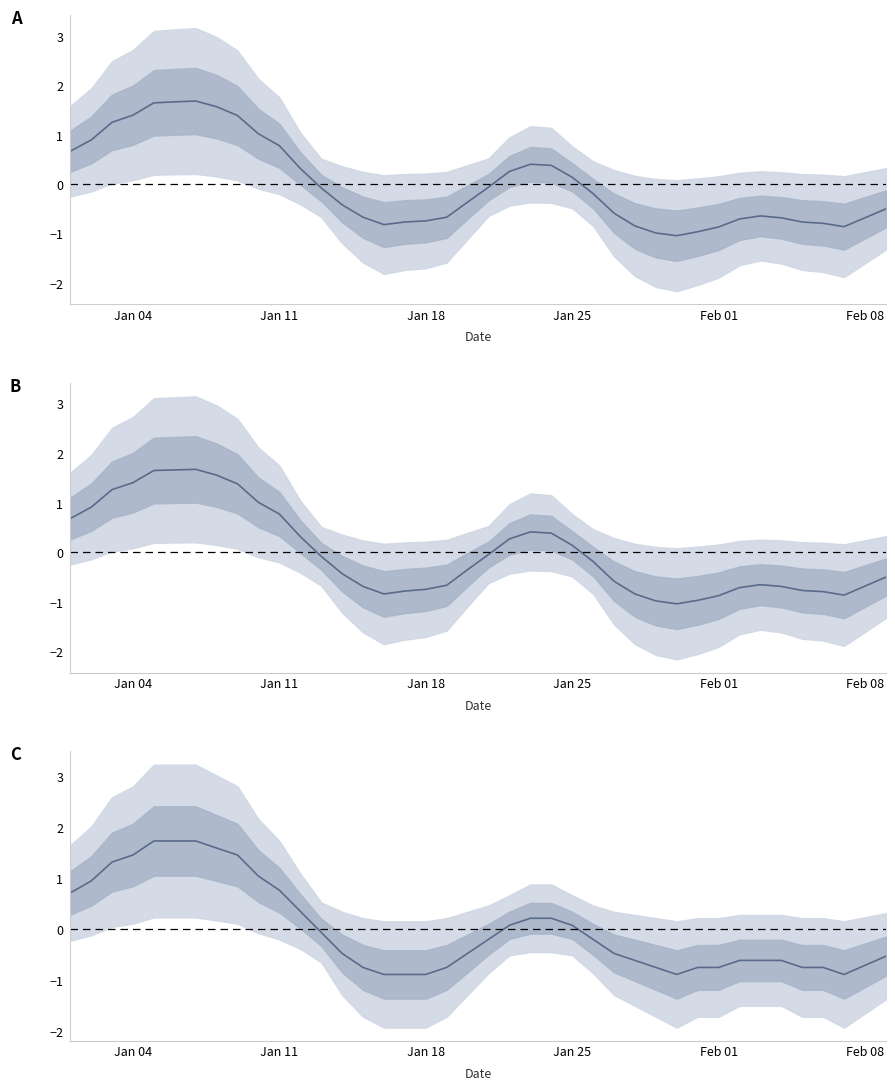

How many categories are shown in the chart?

40